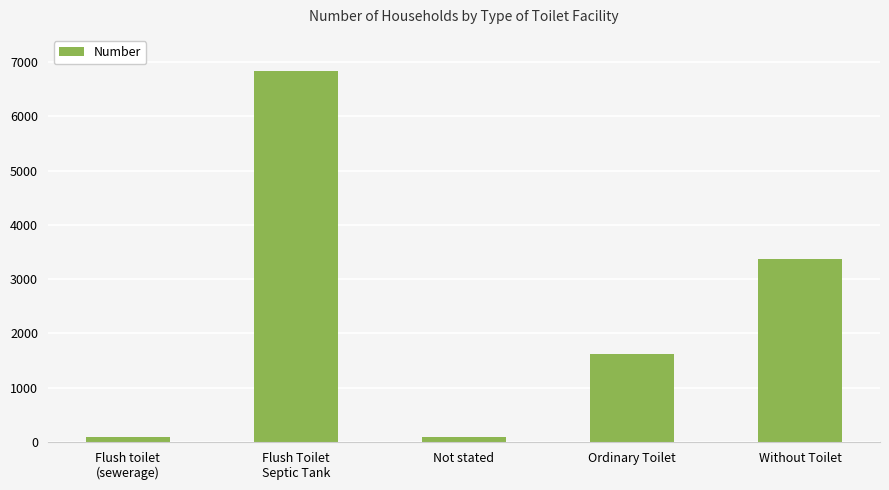

Between Flush Toilet
Septic Tank and Ordinary Toilet, which is larger?

Flush Toilet
Septic Tank